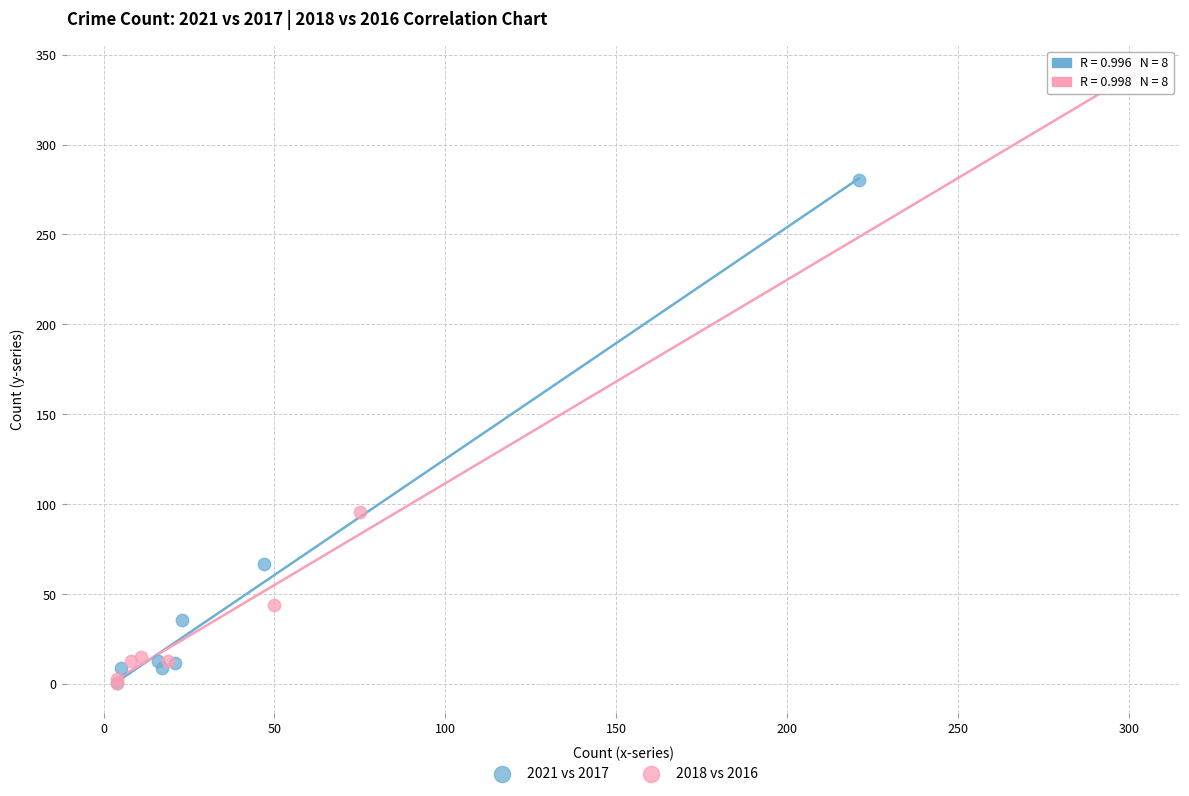

Which series contains the highest Y value?

2018 vs 2016